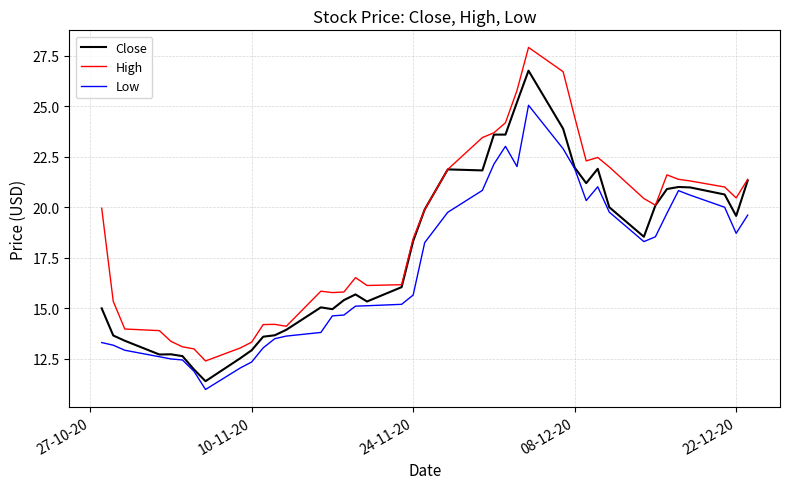

Which series has the widest spread of values?

High